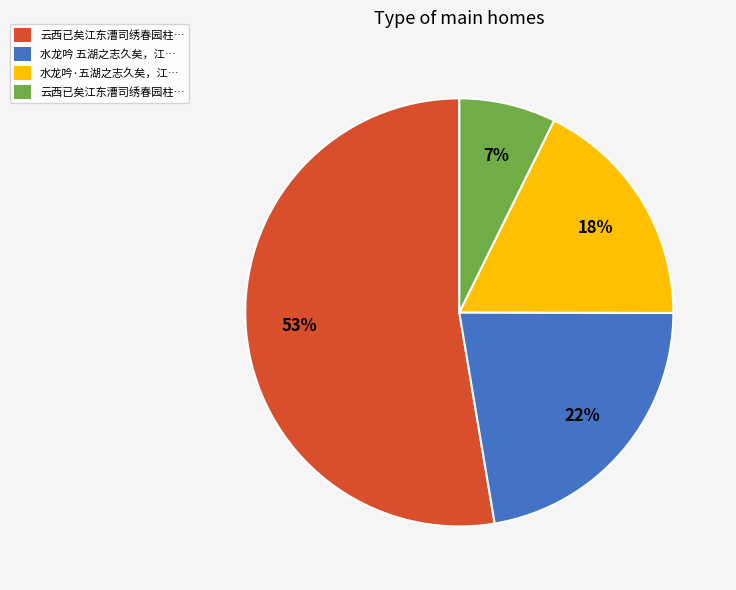

To the nearest percent, what is the average slice percentage?

25%